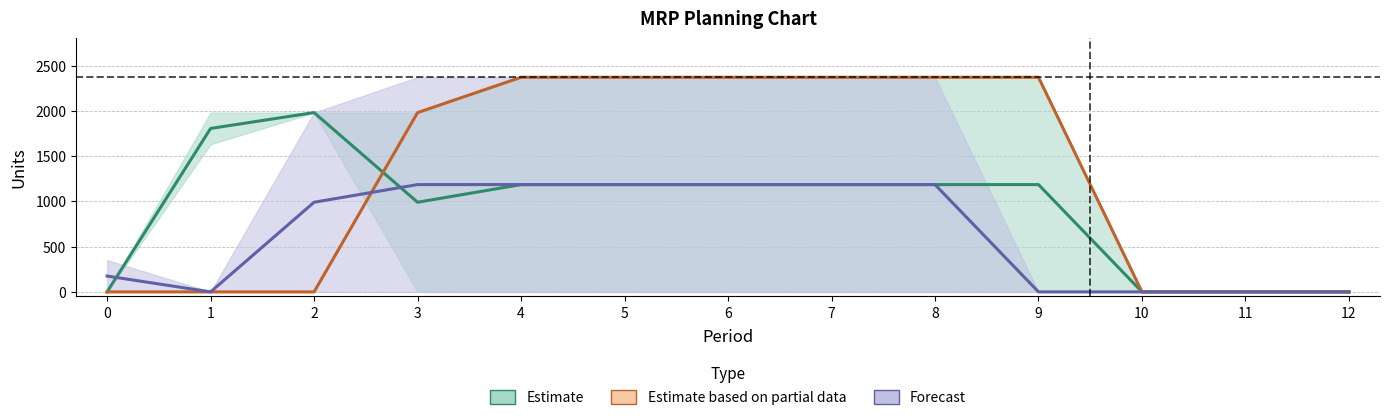

How many interior local valleys does the Gross / Scheduled (Estimate) series have?

1